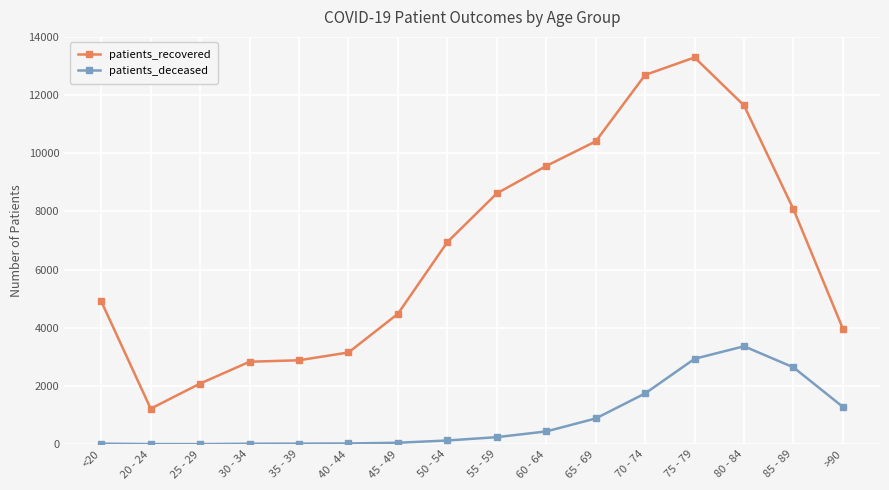

True or false: patients_deceased and patients_recovered intersect in this chart.

False